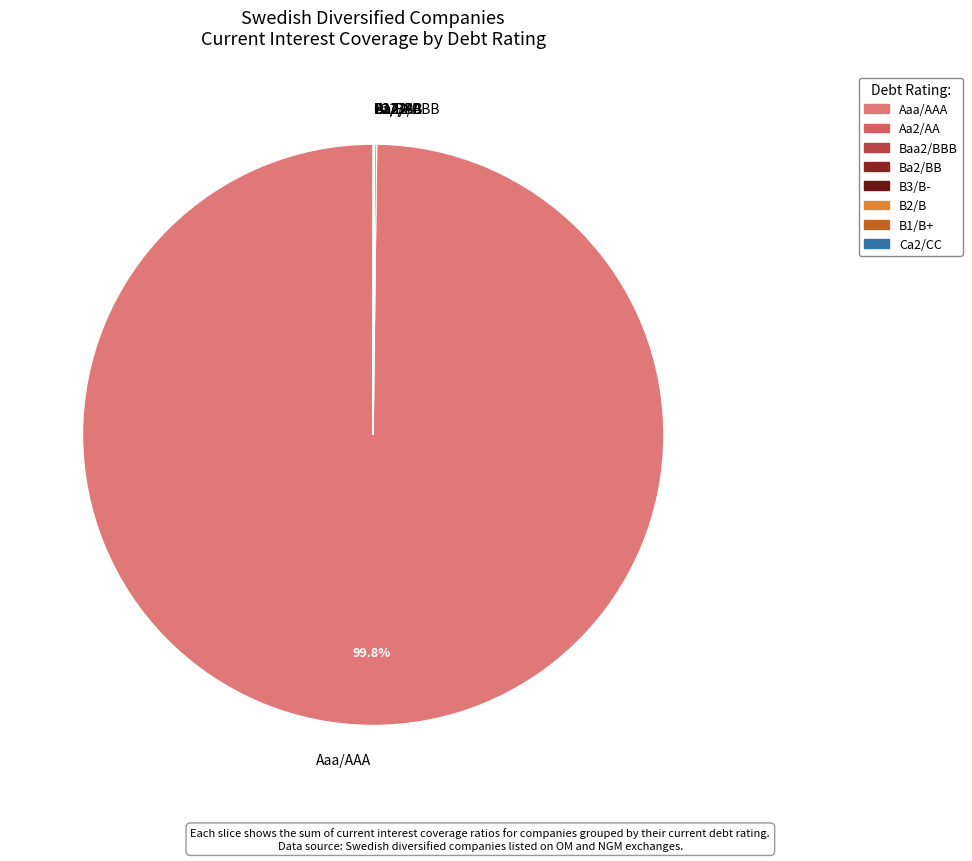

What is the ratio of the value at B2/B to the value at Ba2/BB?

1.0